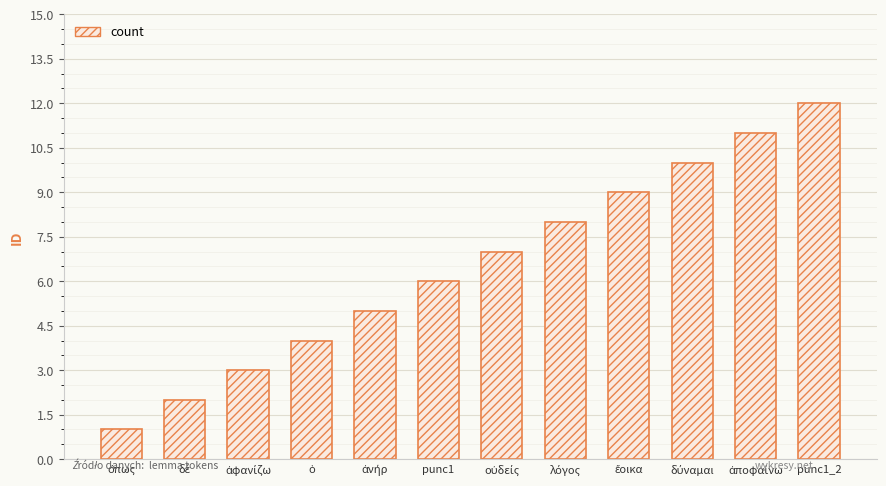

The chart shows a value of 12 at punc1_2. True or false?

True